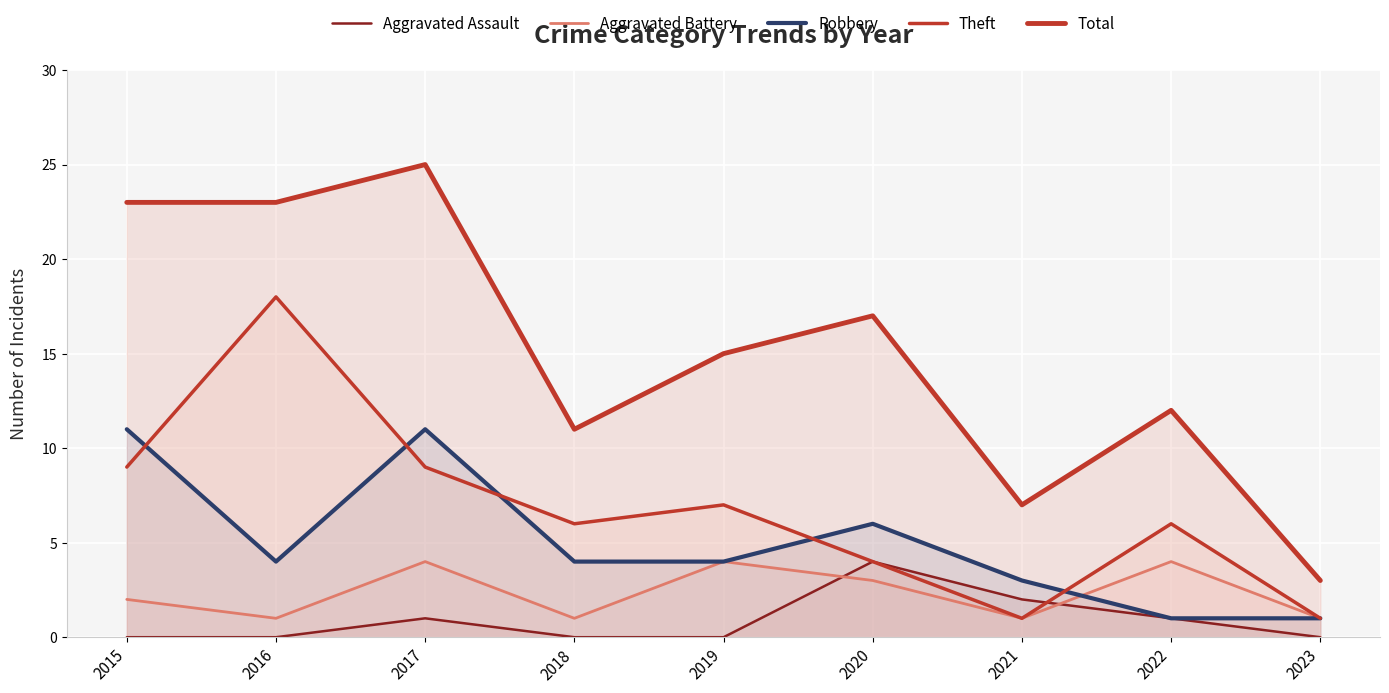

What is the spread (max minus min) of values at 2020?

14